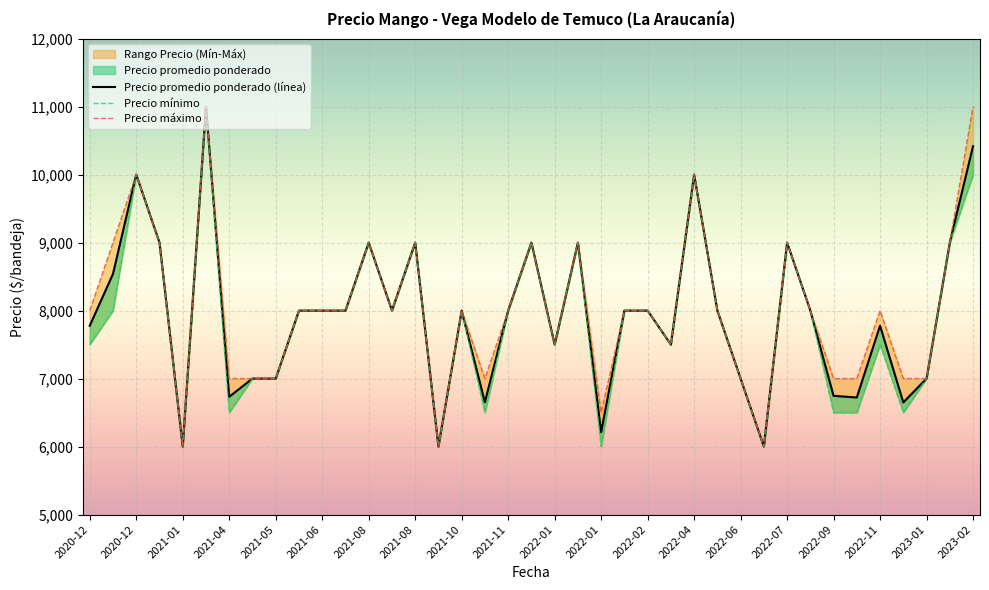

How many lines are shown in the chart?

3